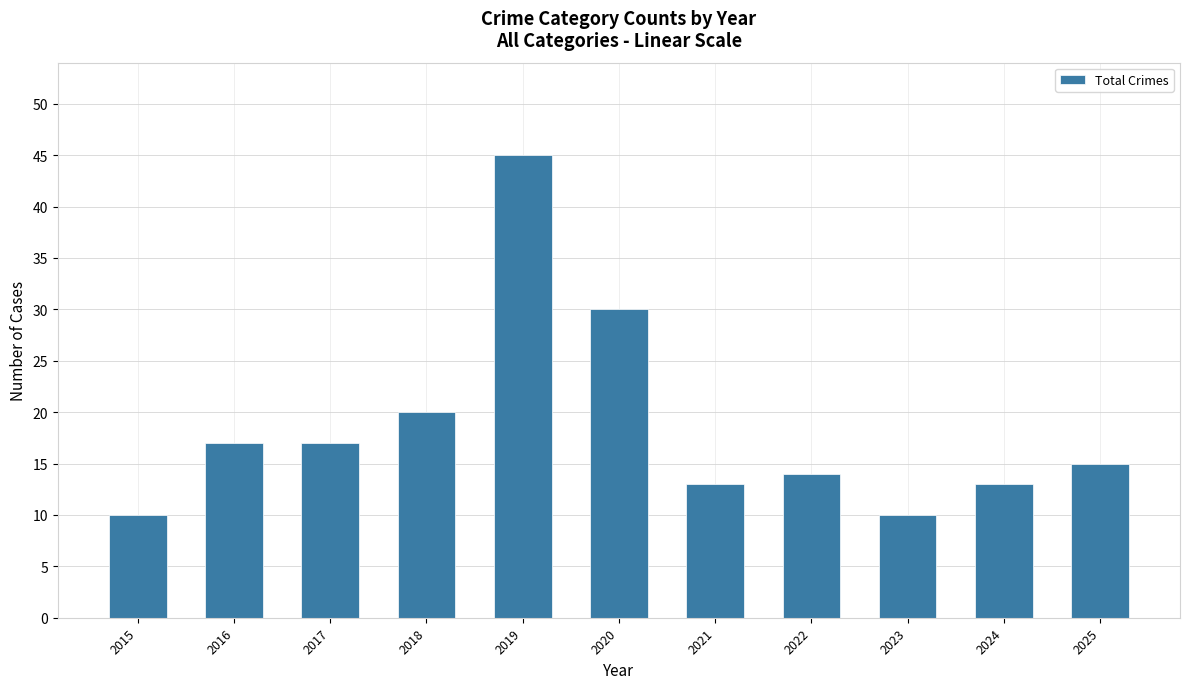

Count the number of categories in the chart.

11